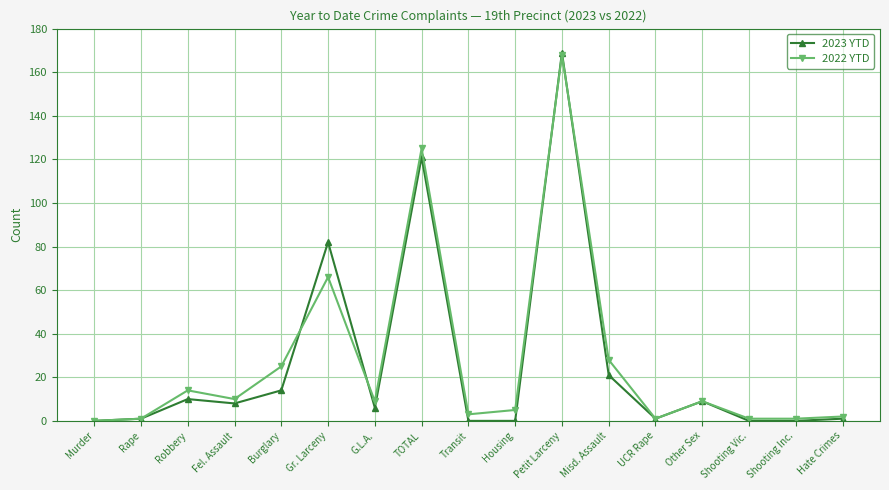

How many lines are shown in the chart?

2